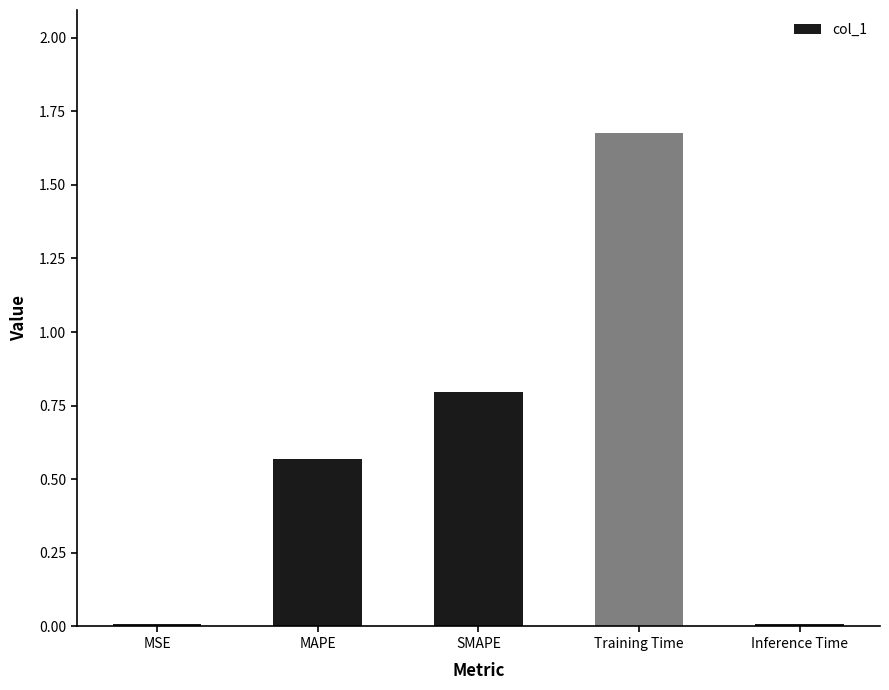

What is the label of the 3rd bar from the right?

SMAPE